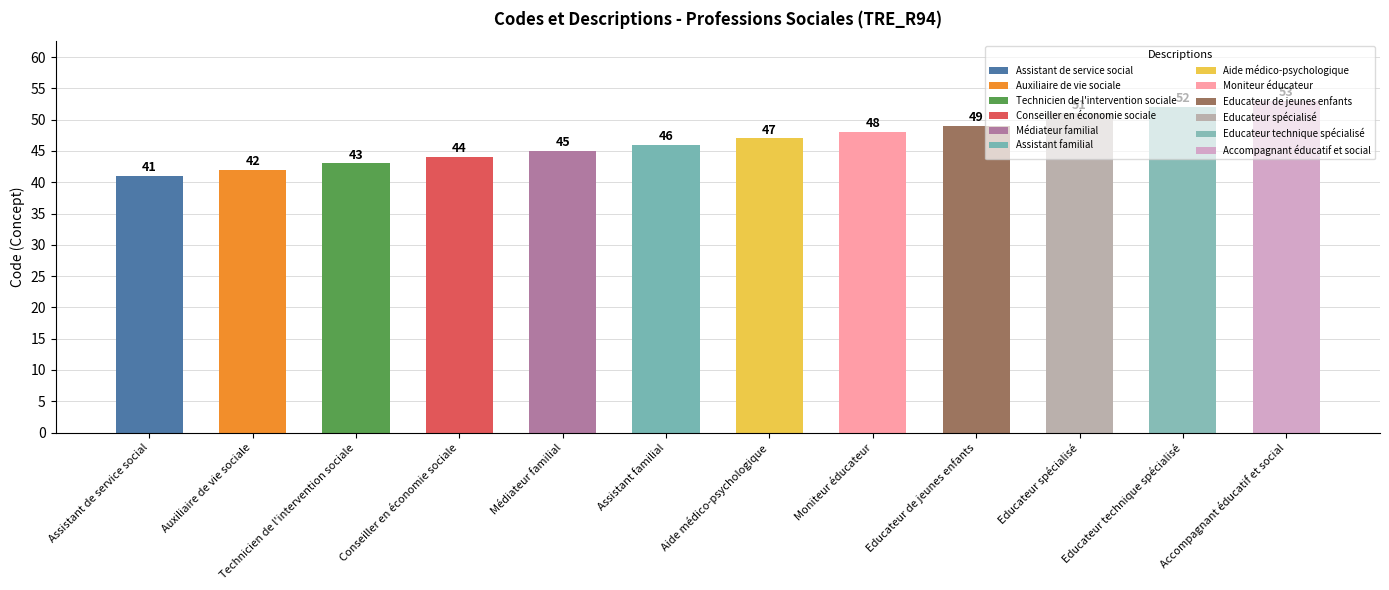

Where is the data nearest to the value 47?

Aide médico-psychologique